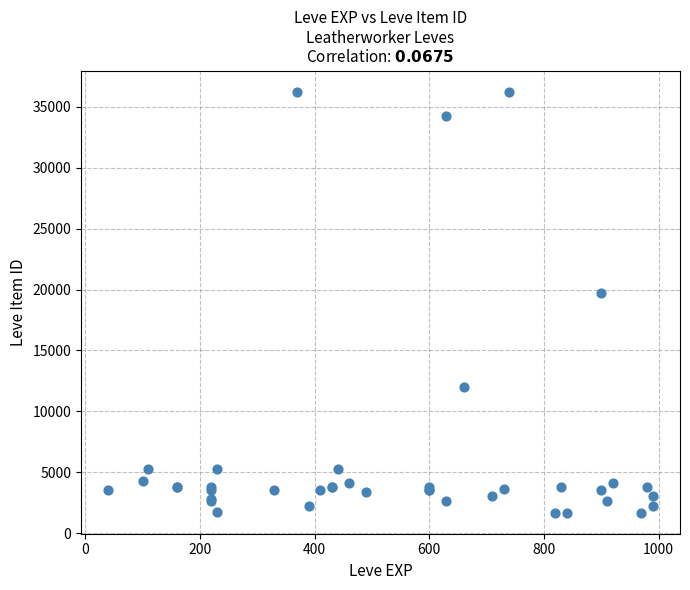

What Y value in the scatter plot is closest to 18967?

19744